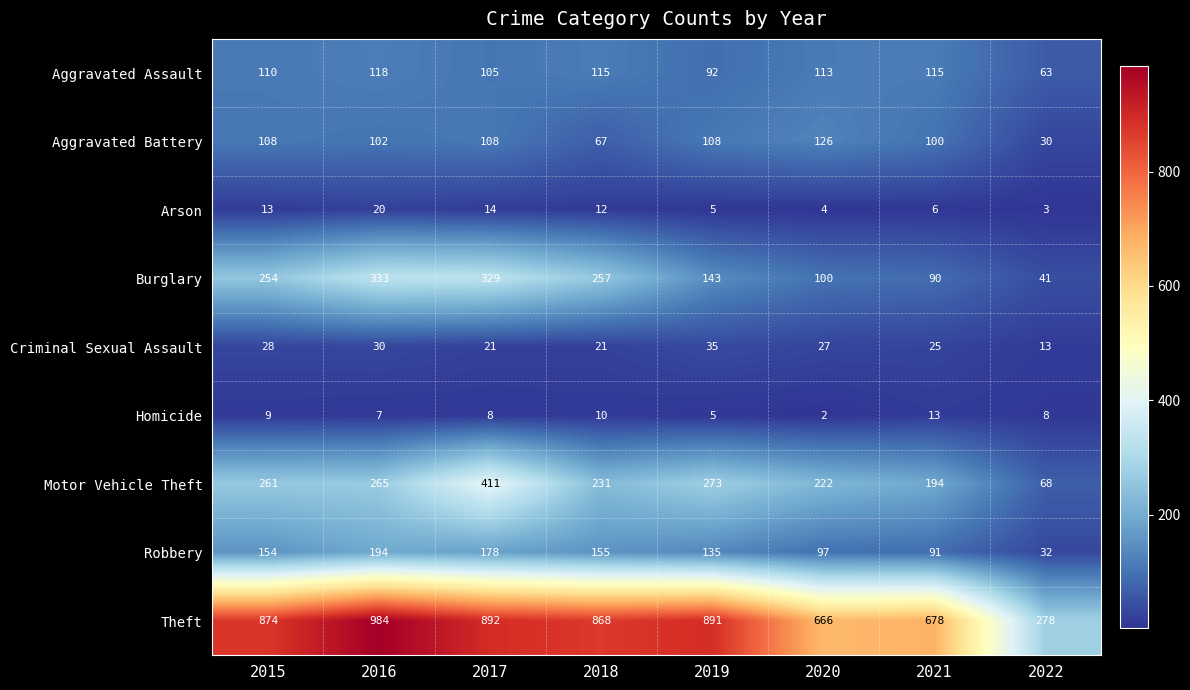

What is the maximum value shown in the chart?

984